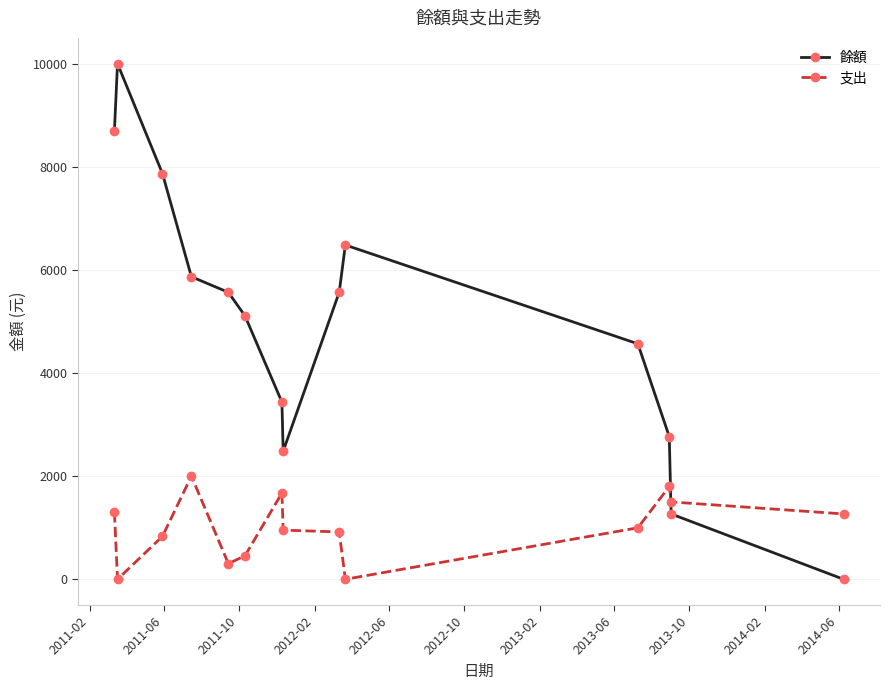

How many data points in 餘額 are less than 5565?

7